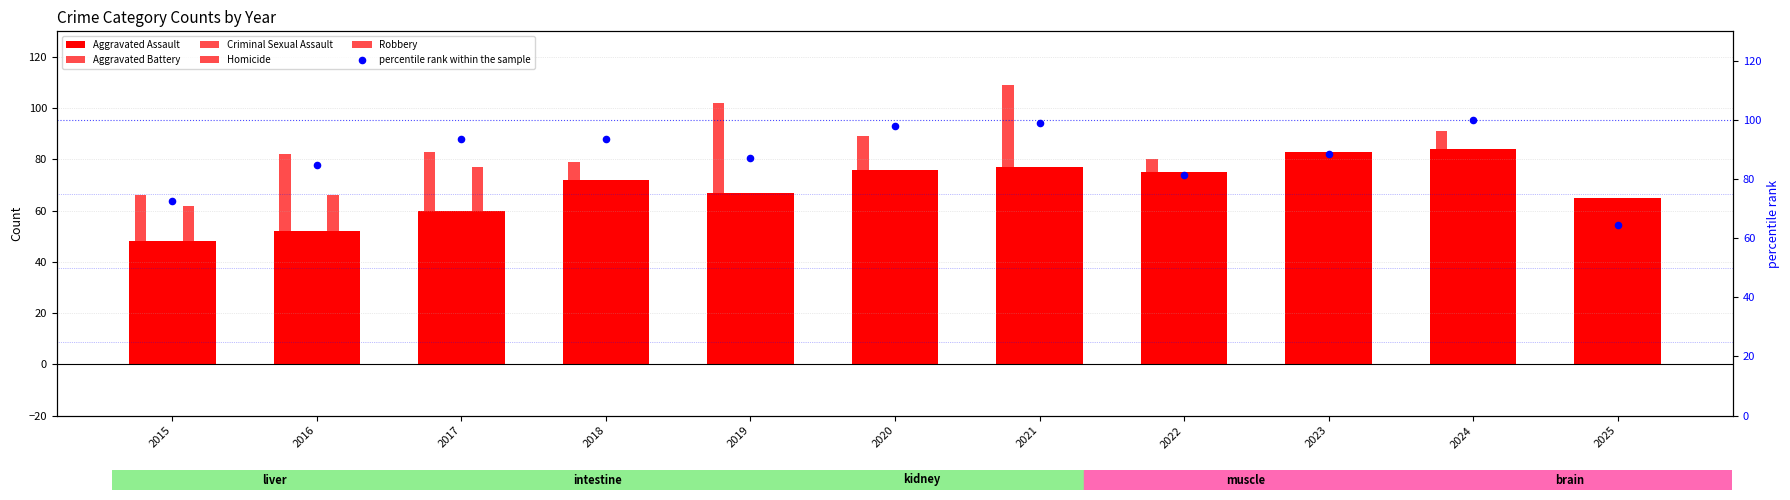

What are all the series names shown in the legend?

Aggravated Assault, Aggravated Battery, Criminal Sexual Assault, Homicide, Robbery, percentile rank within the sample